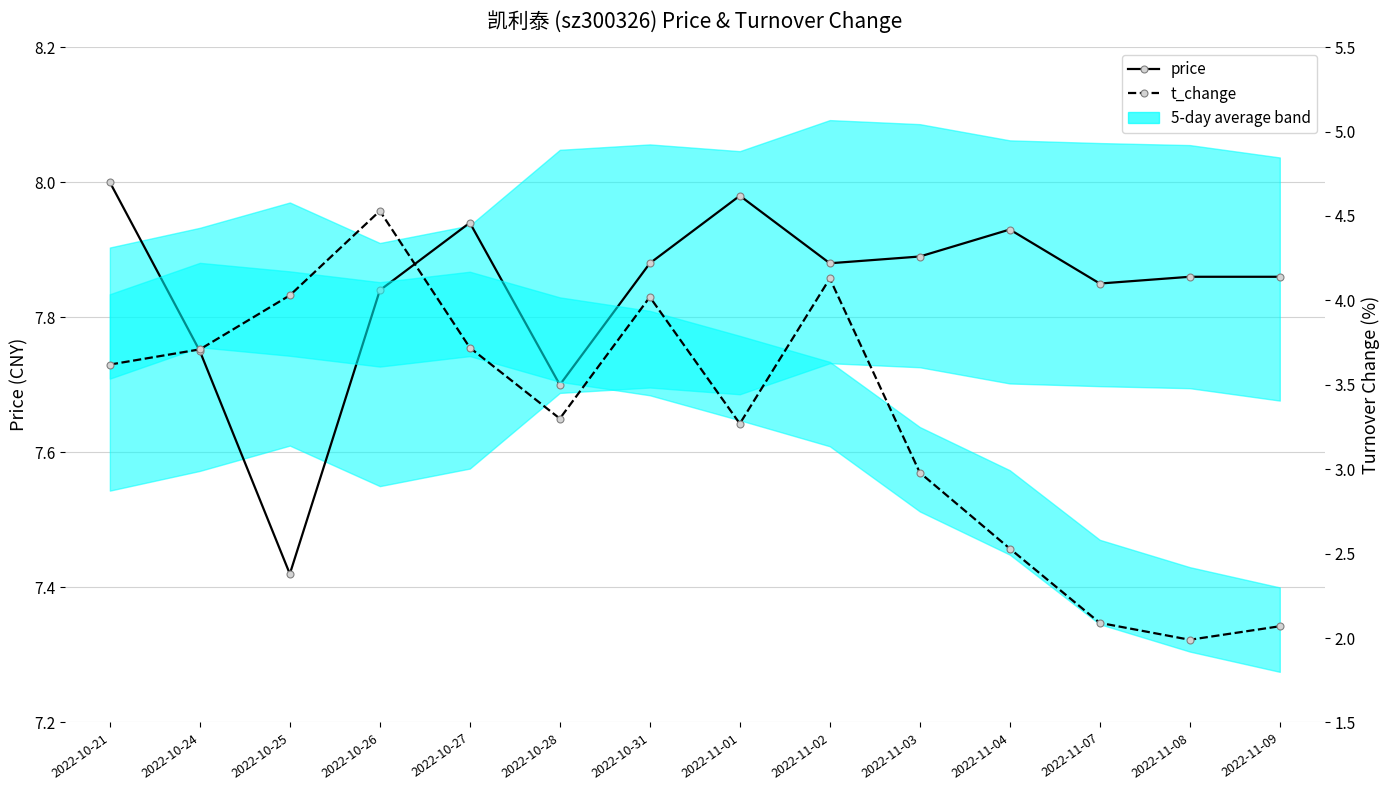

At which label is t_change closest to 3?

2022-11-03